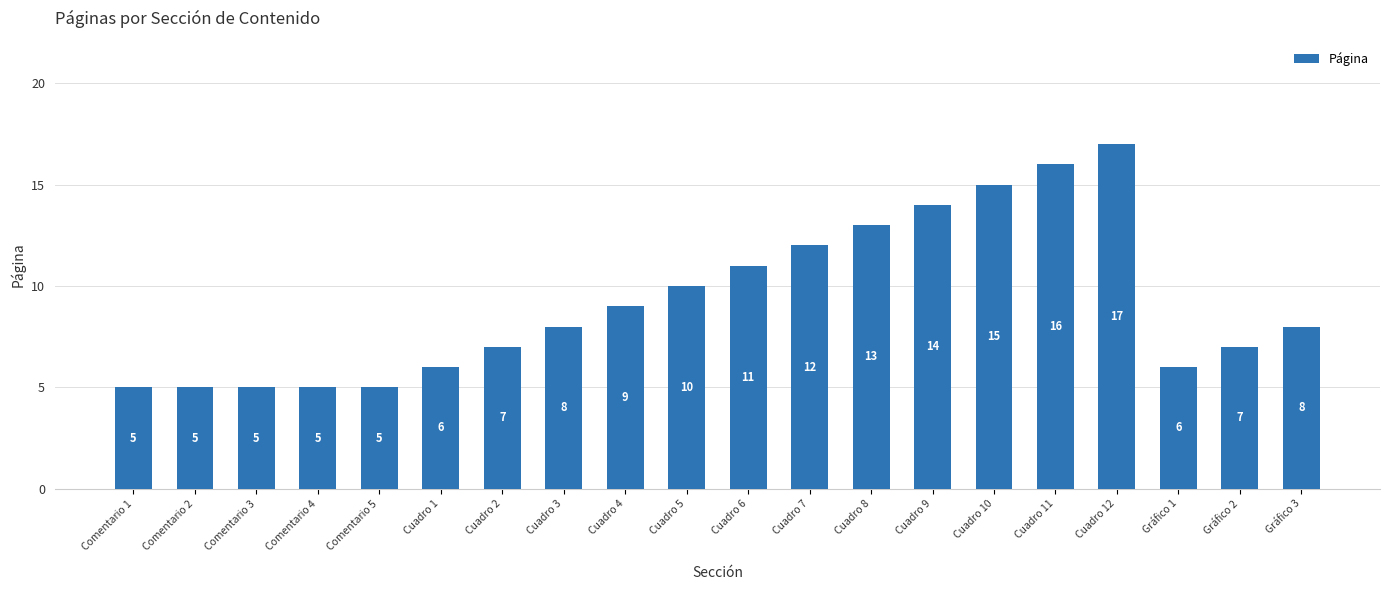

How many bars are there in total?

20